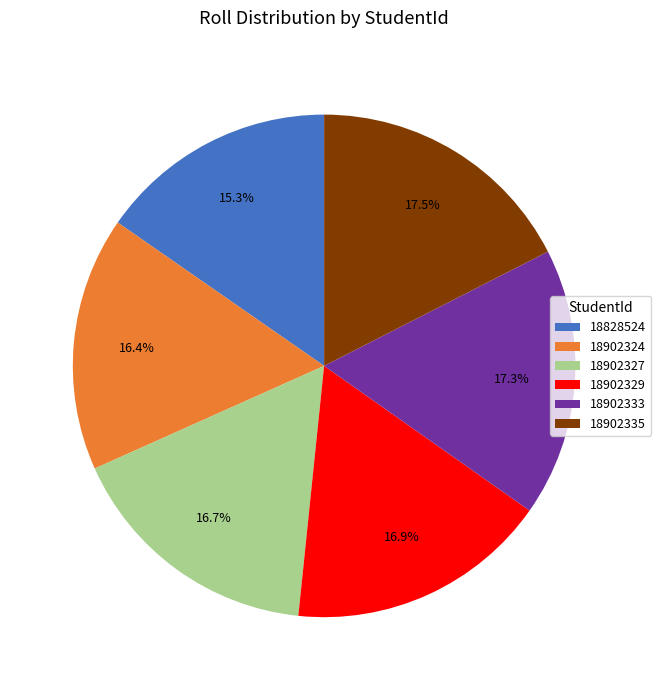

What percentage is the 18828524 slice, to the nearest percent?

15%